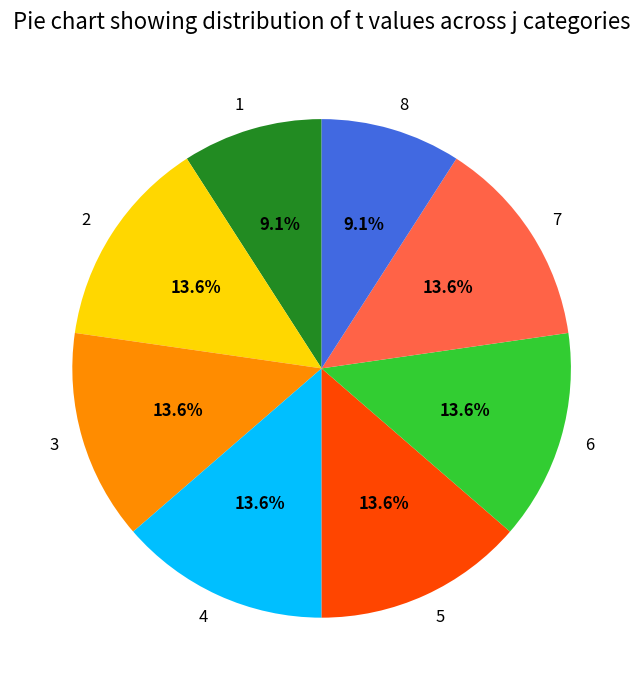

How many segments does this pie chart have?

8